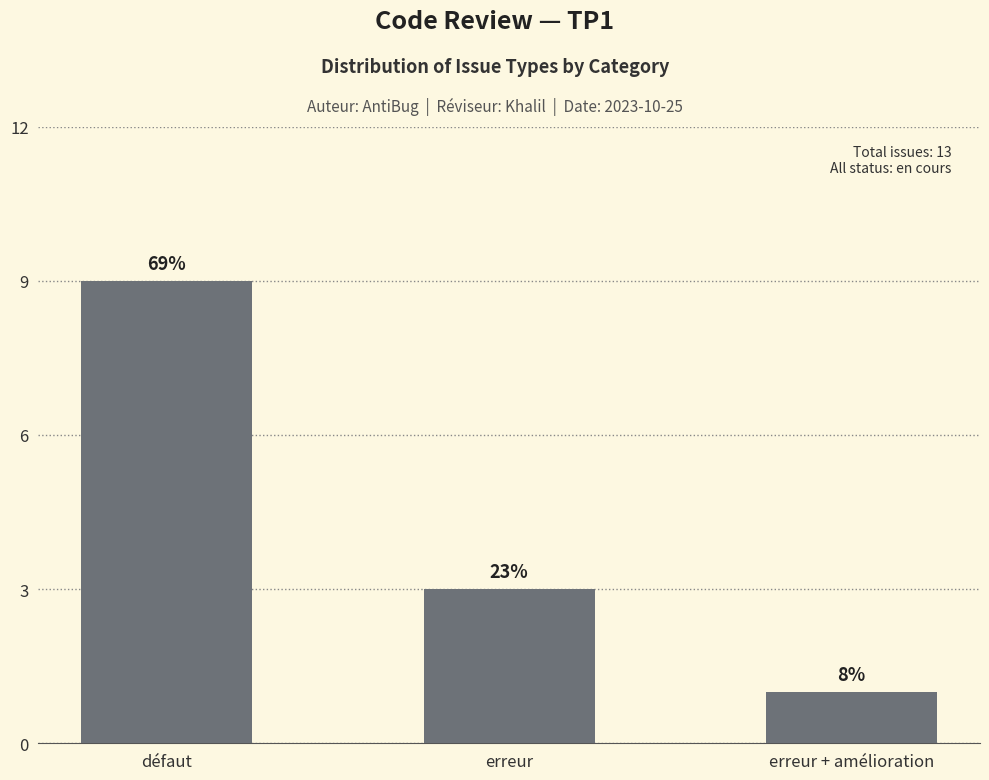

What is the average value?

4